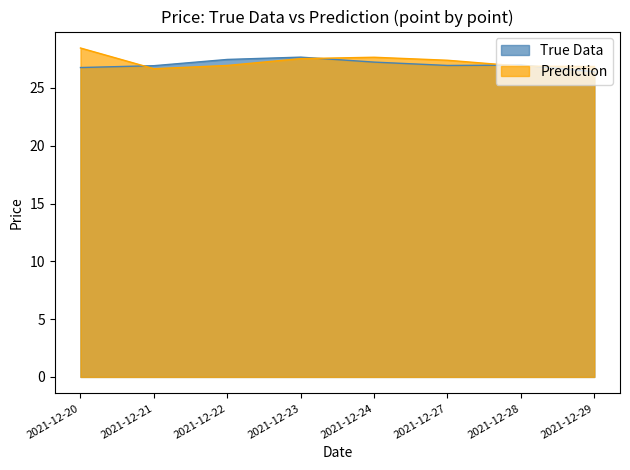

True or false: True Data and Prediction intersect in this chart.

True